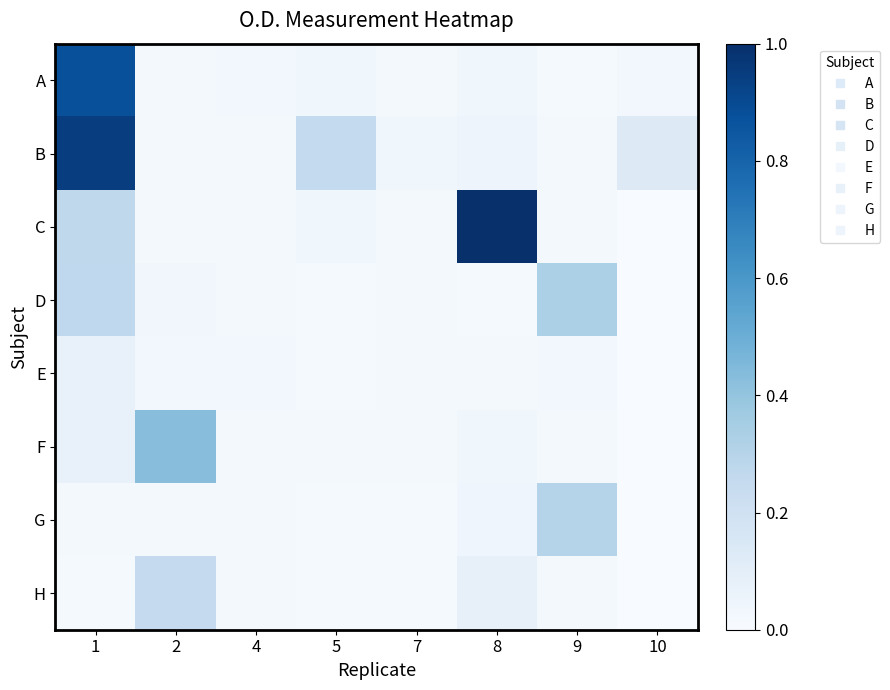

Which series has the largest range (max minus min)?

C